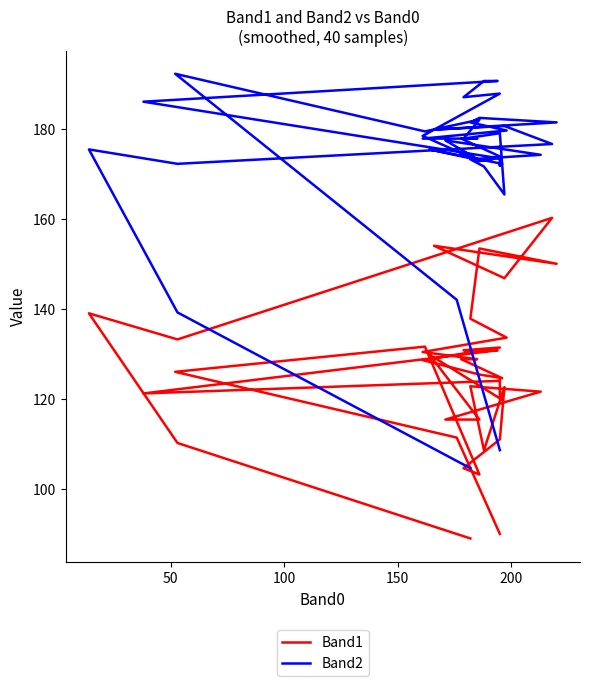

Which series has the largest range (max minus min)?

Band2